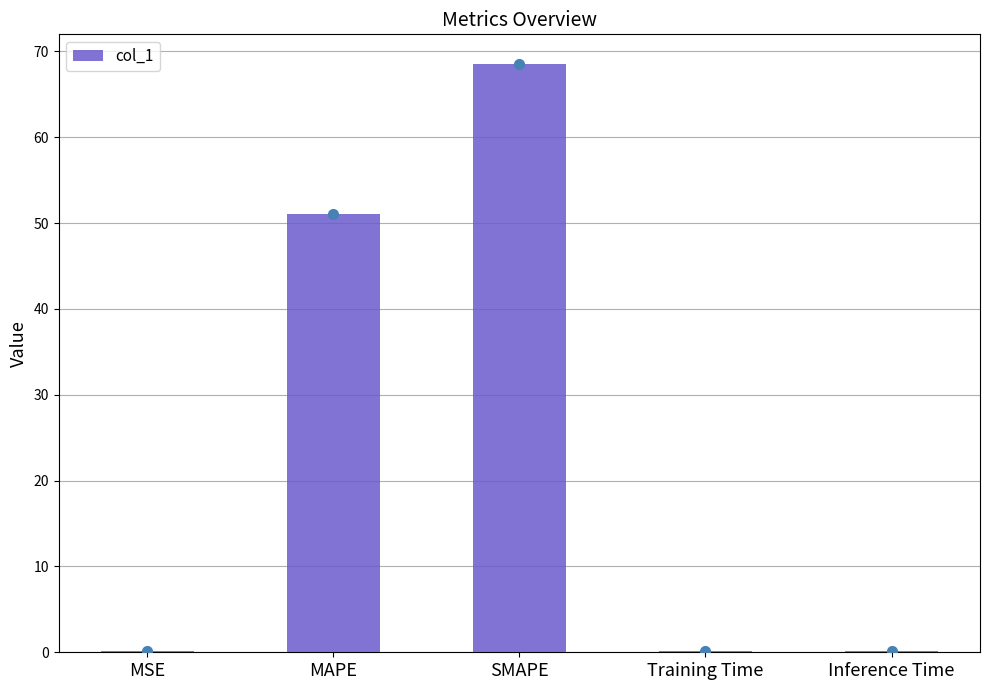

What is the sum of all values?

119.9